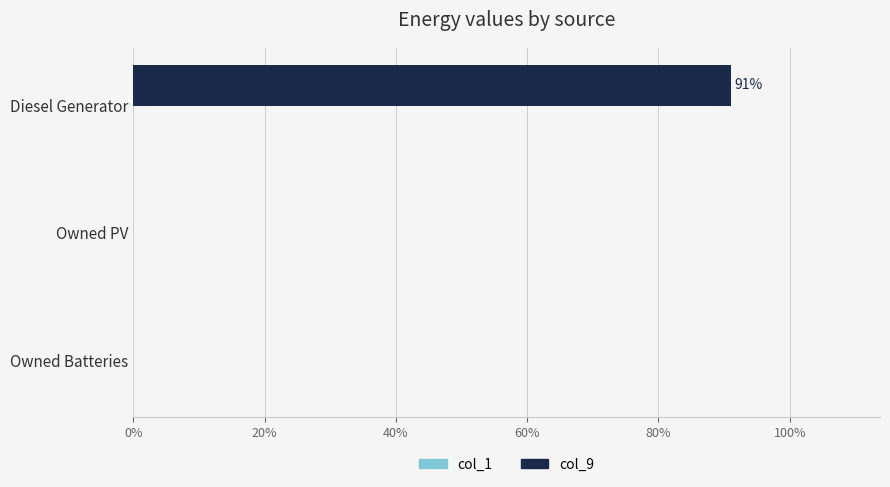

What is the sum of all values?

91